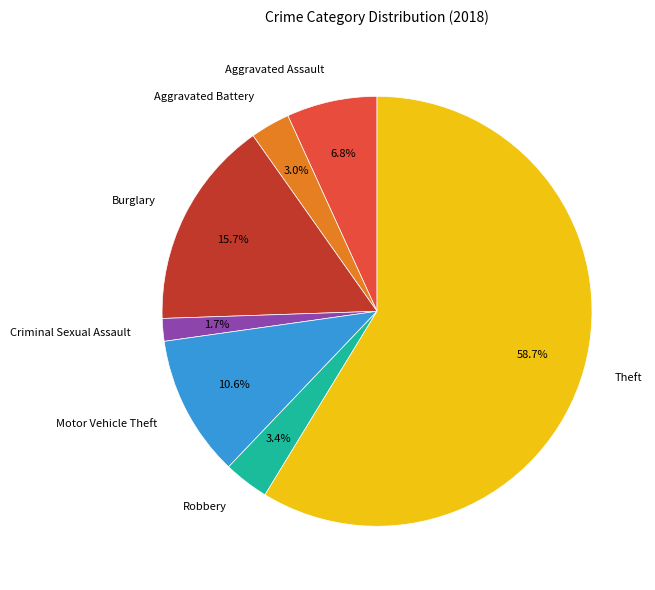

To the nearest percent, what is the average slice percentage?

14%